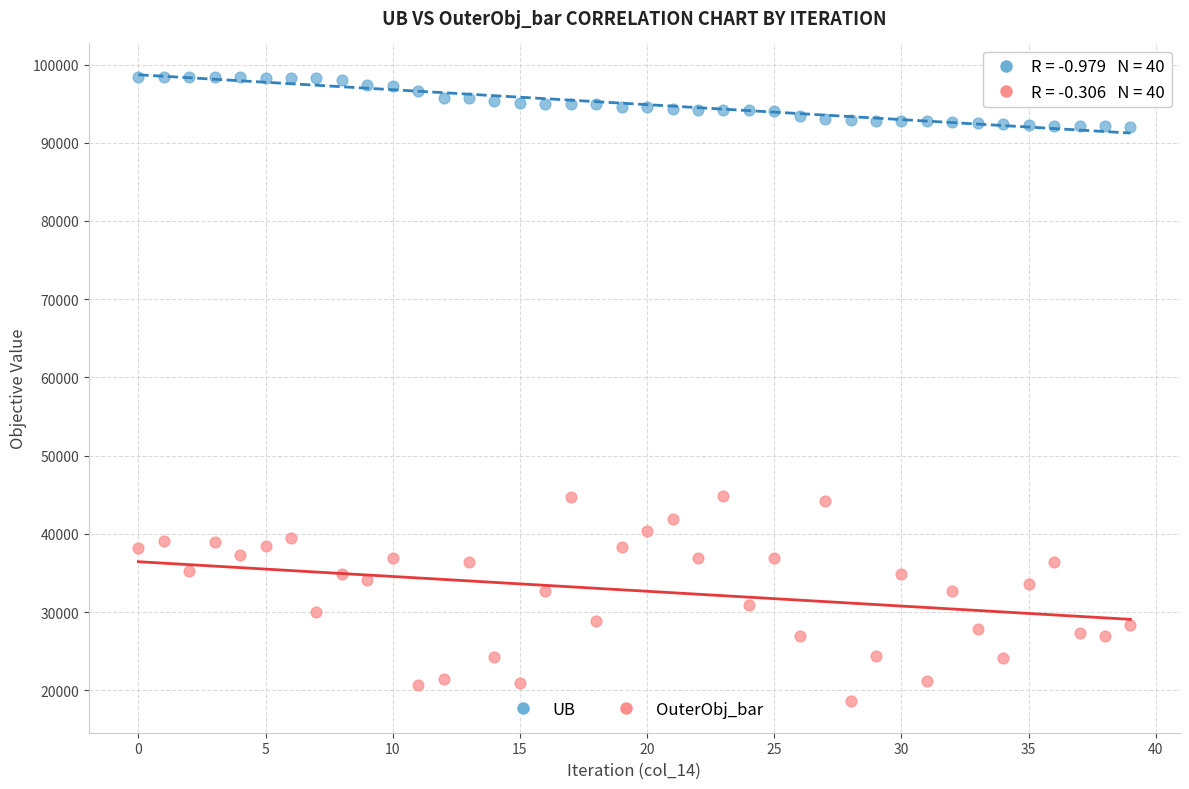

What are all the series names shown in the legend?

UB, OuterObj_bar